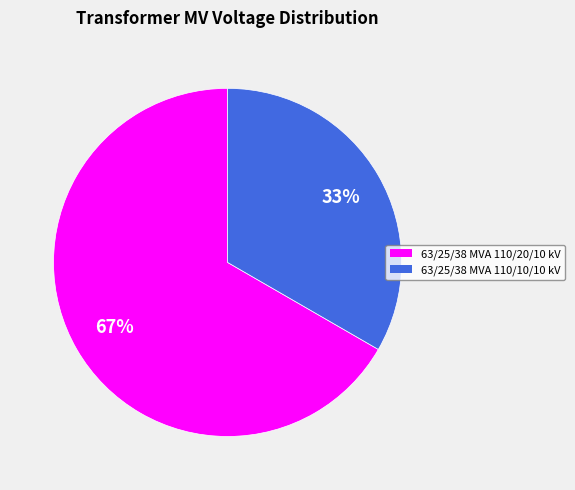

Does any single category account for the majority?

Yes